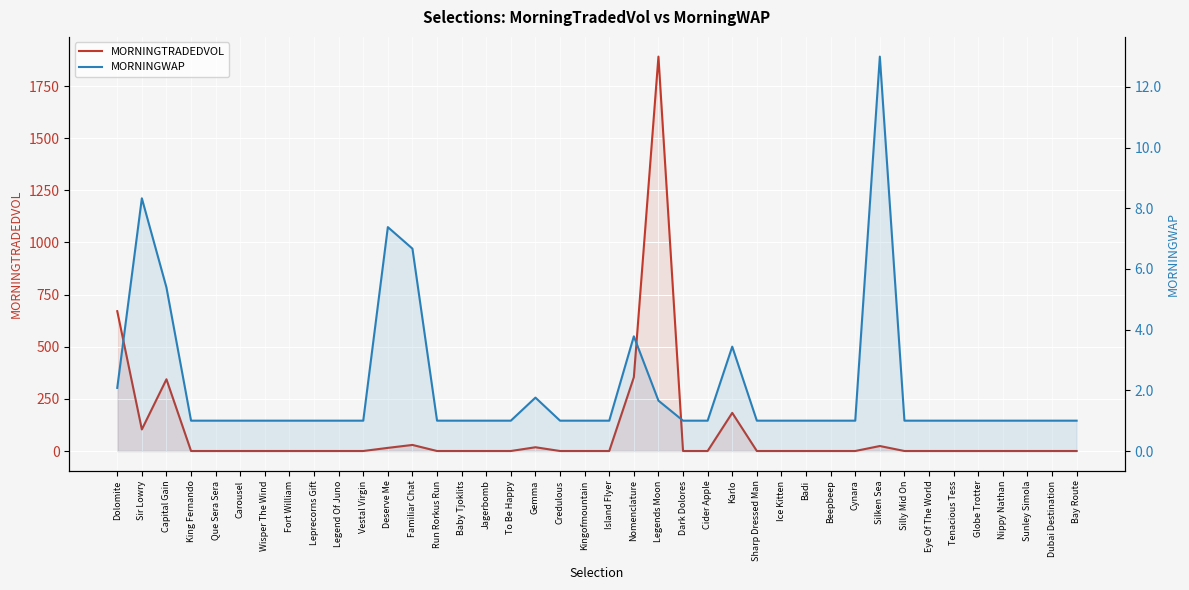

Which series changed the most between Badi and Nippy Nathan?

MORNINGTRADEDVOL